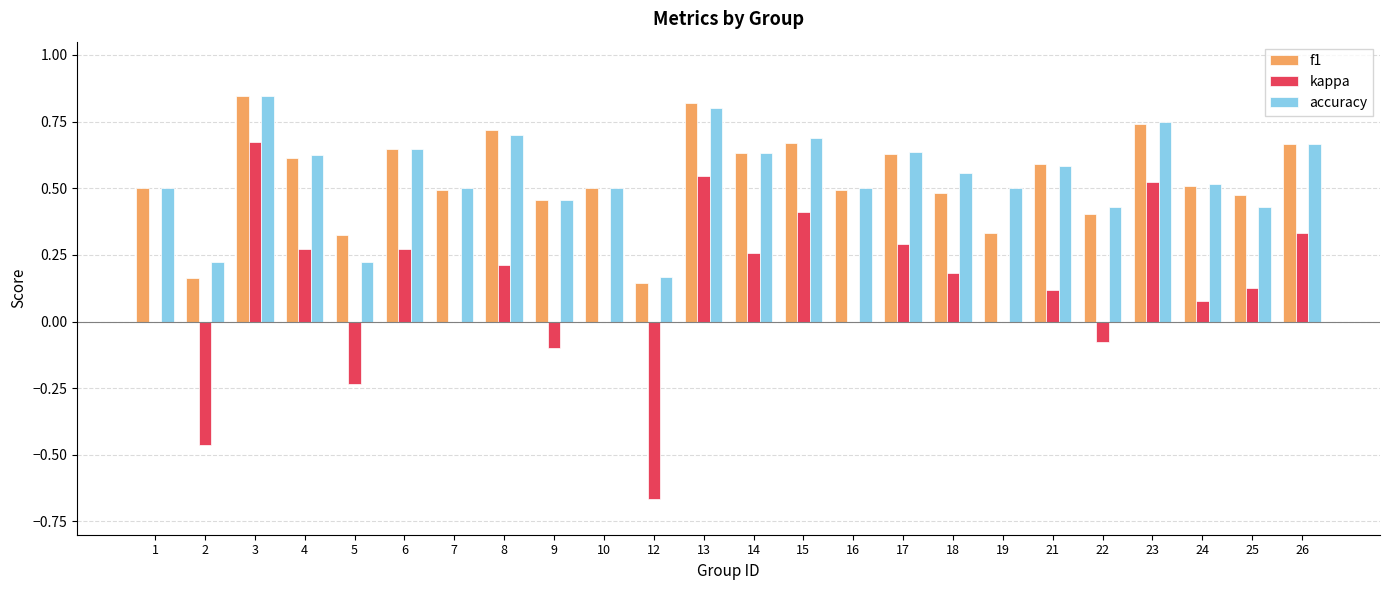

What is the sum of all accuracy values?

13.1